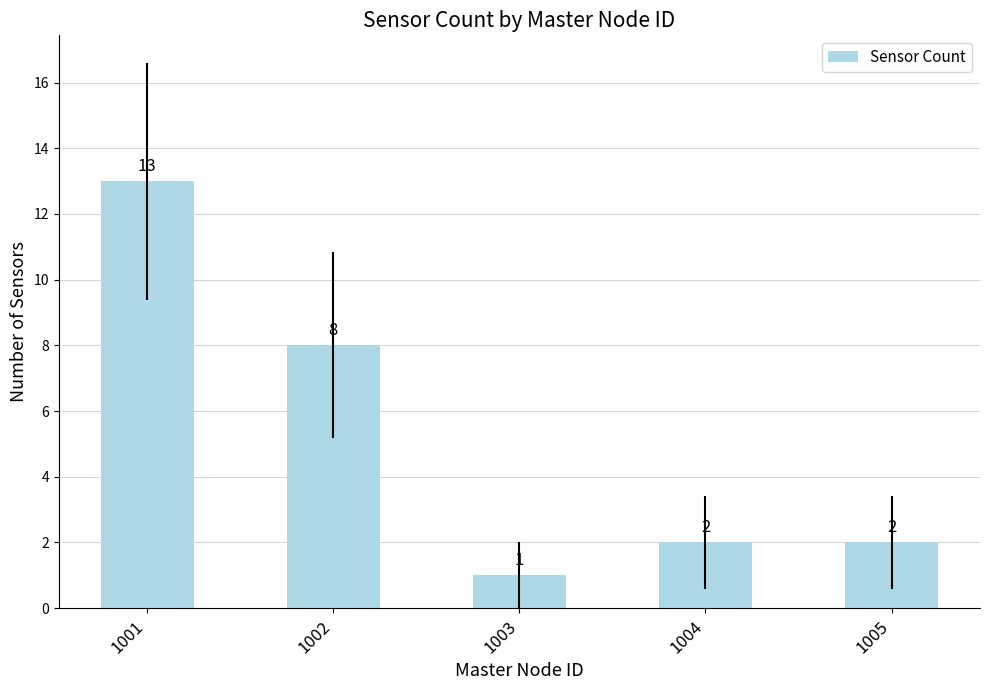

How many bars are there in total?

5